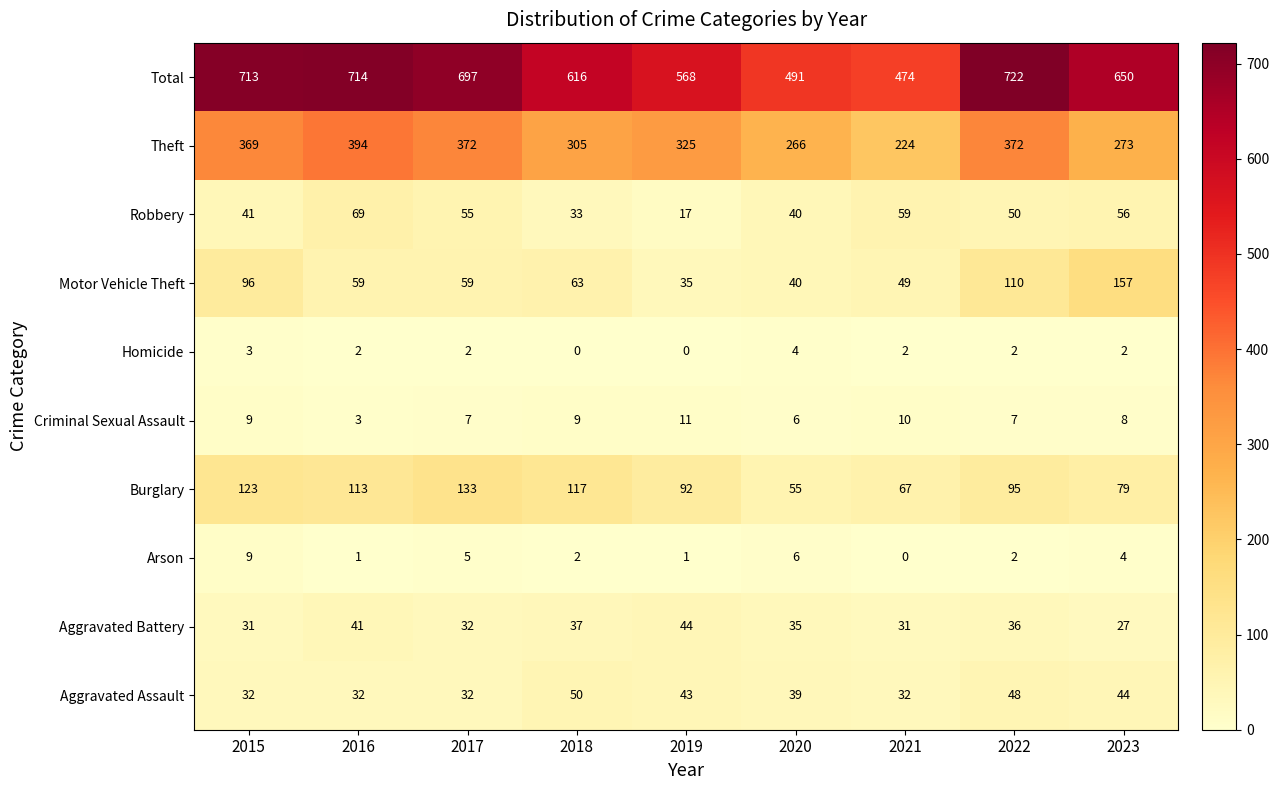

The Motor Vehicle Theft series shows 96 at 2015. True or false?

True